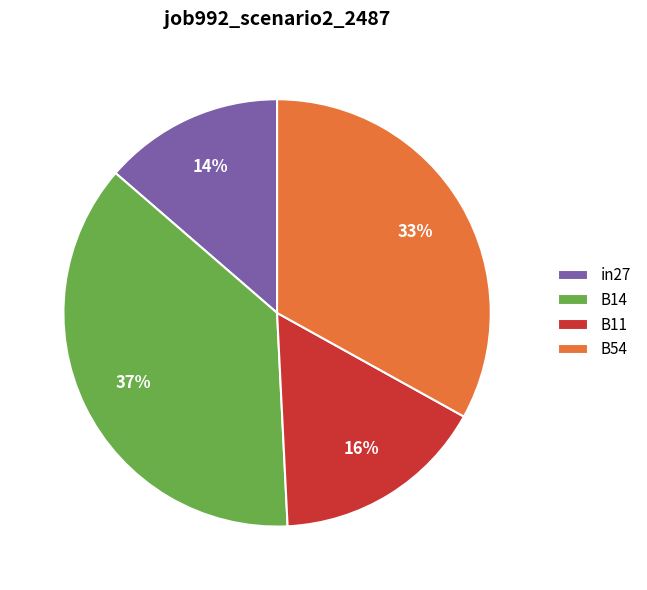

To the nearest percent, what is the difference between the largest and smallest slice percentages?

23%